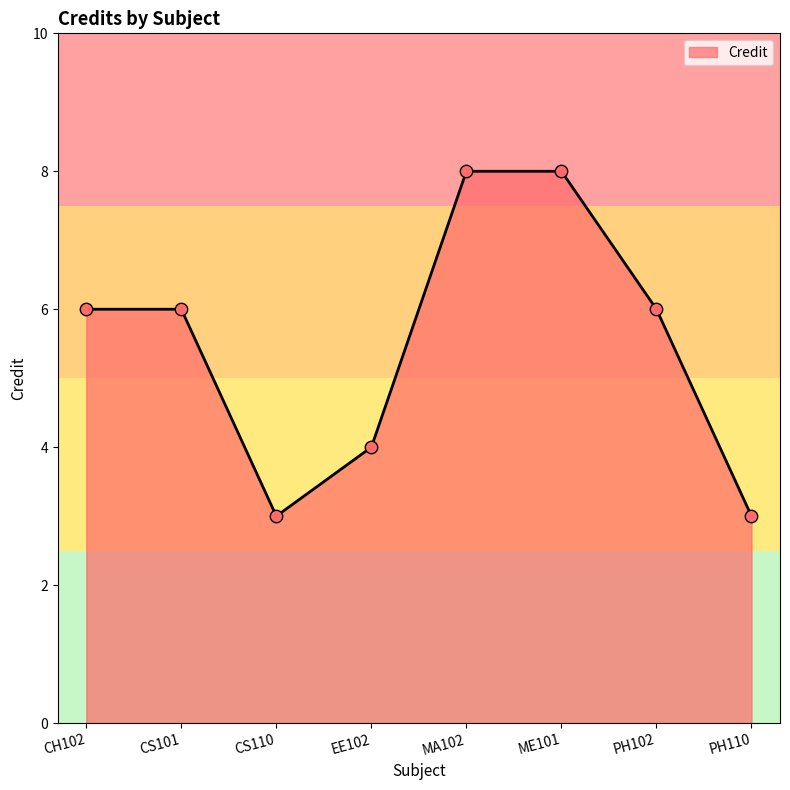

Between EE102 and CH102, which is larger?

CH102